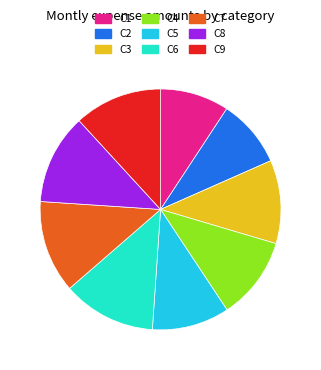

Is the sum of C7 and C2 greater than half?

No